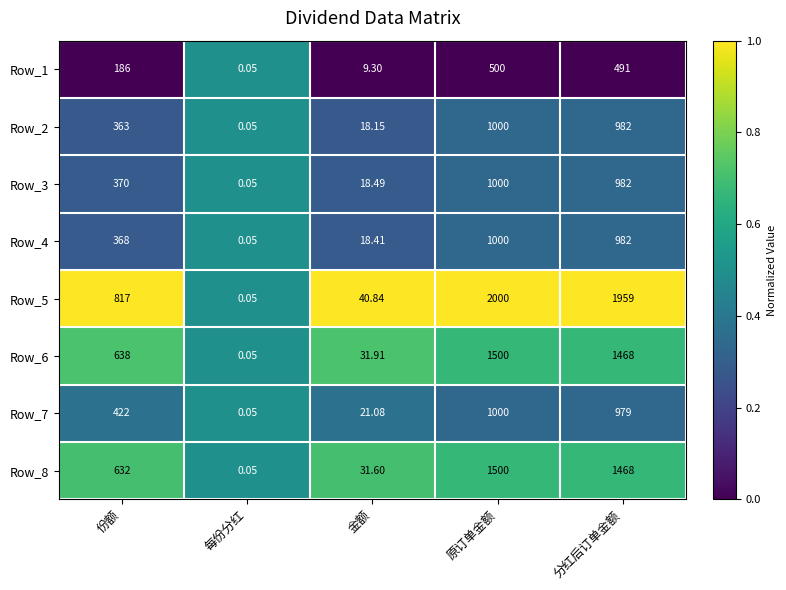

At which category is the sum across all series the highest?

原订单金额